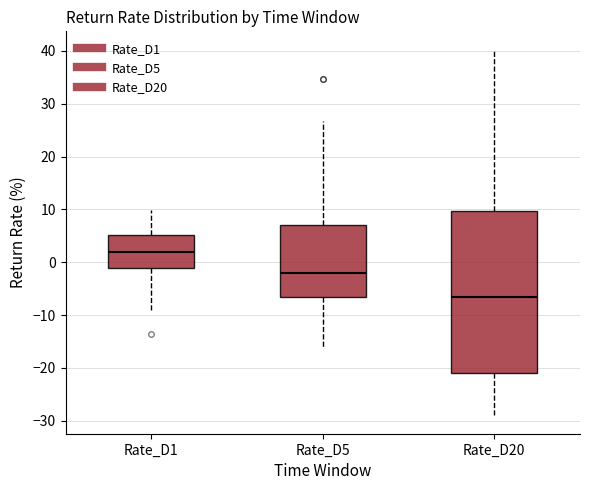

Which box has the lowest median line?

Rate_D20